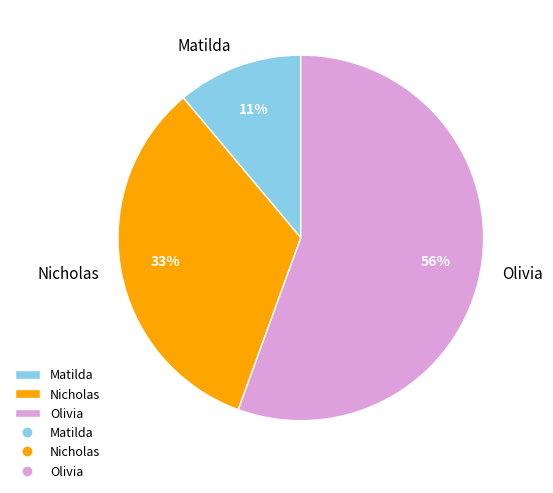

To the nearest percent, what portion does Olivia represent?

56%